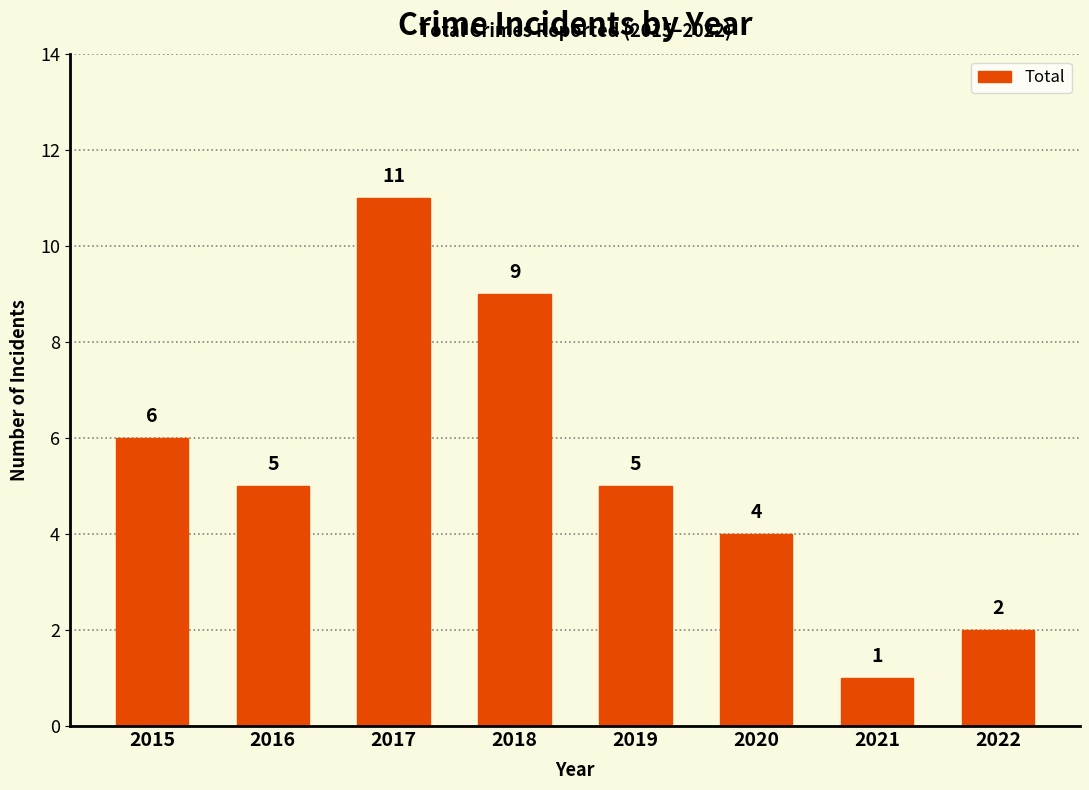

What is the greatest value displayed?

11